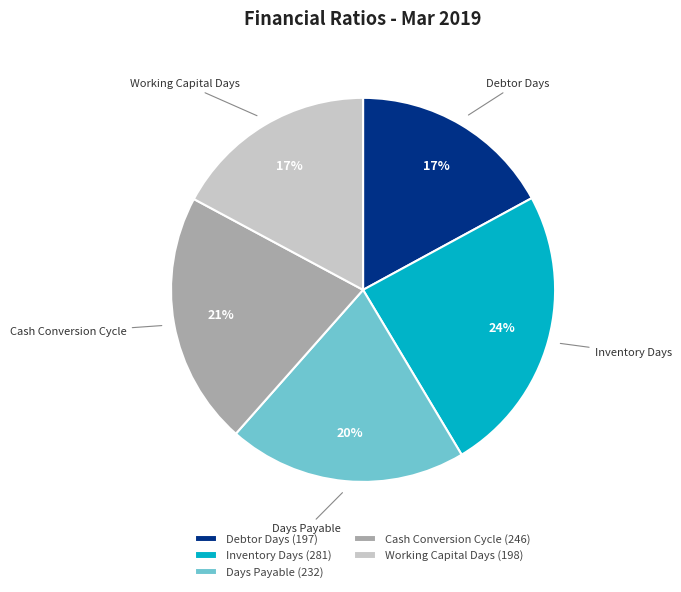

To the nearest percent, what is the difference between the largest and smallest slice percentages?

7%